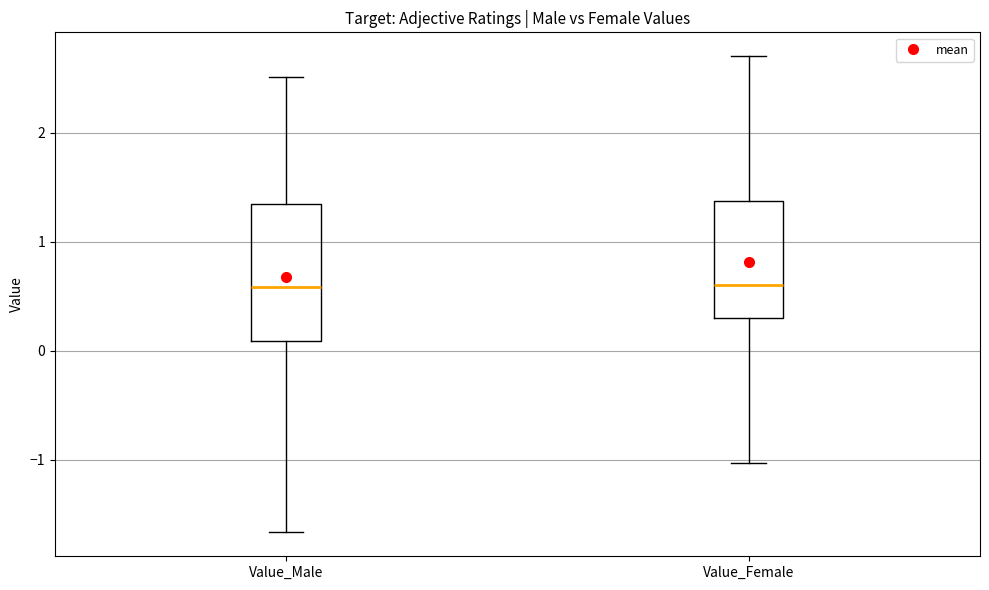

Comparing the boxes themselves (not the whiskers), which one is the tallest?

Value_Male